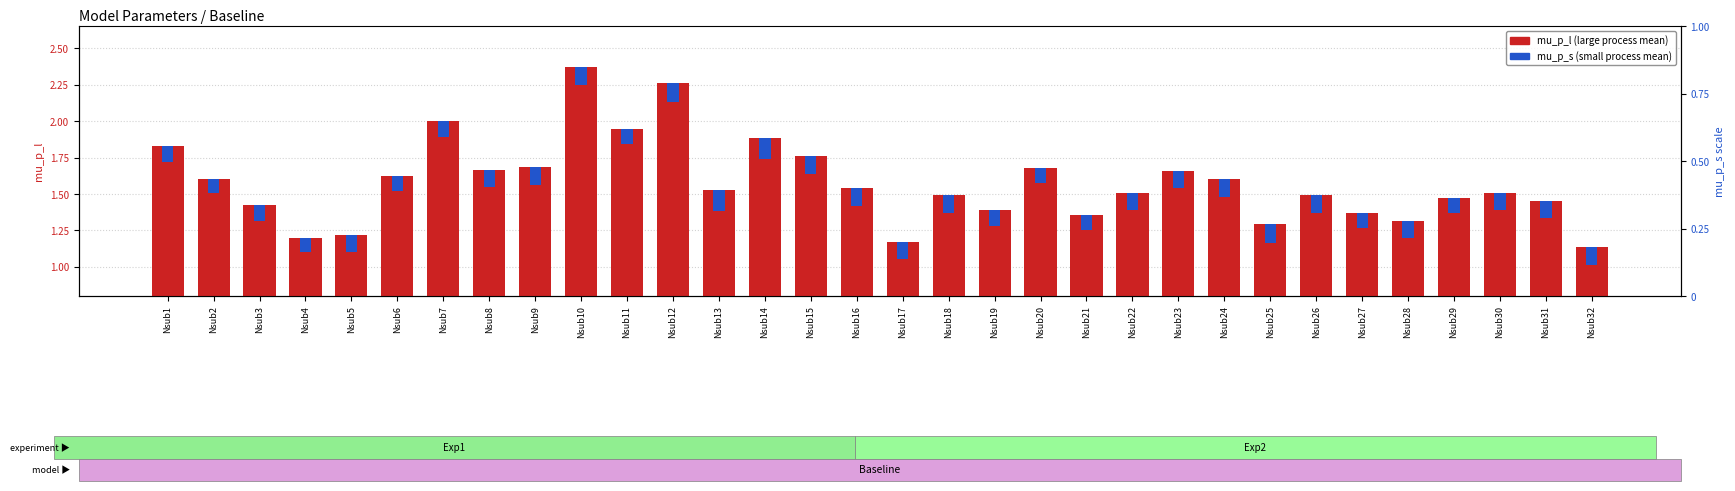

Is it true that mu_p_l equals 1.2 at Nsub17?

True